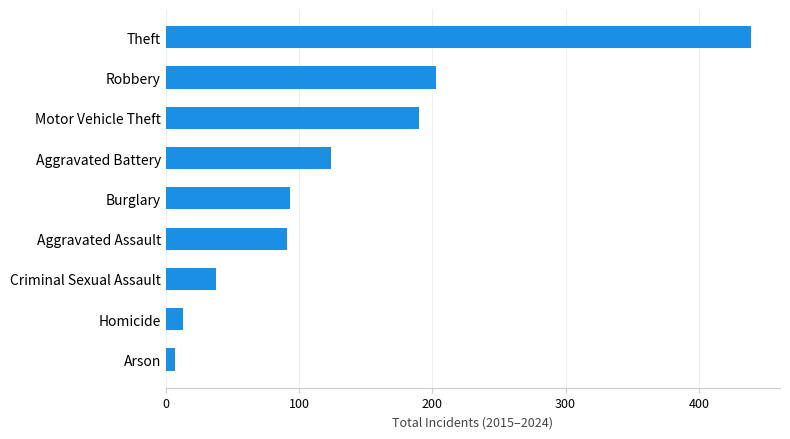

Where is the data nearest to the value 223?

Robbery